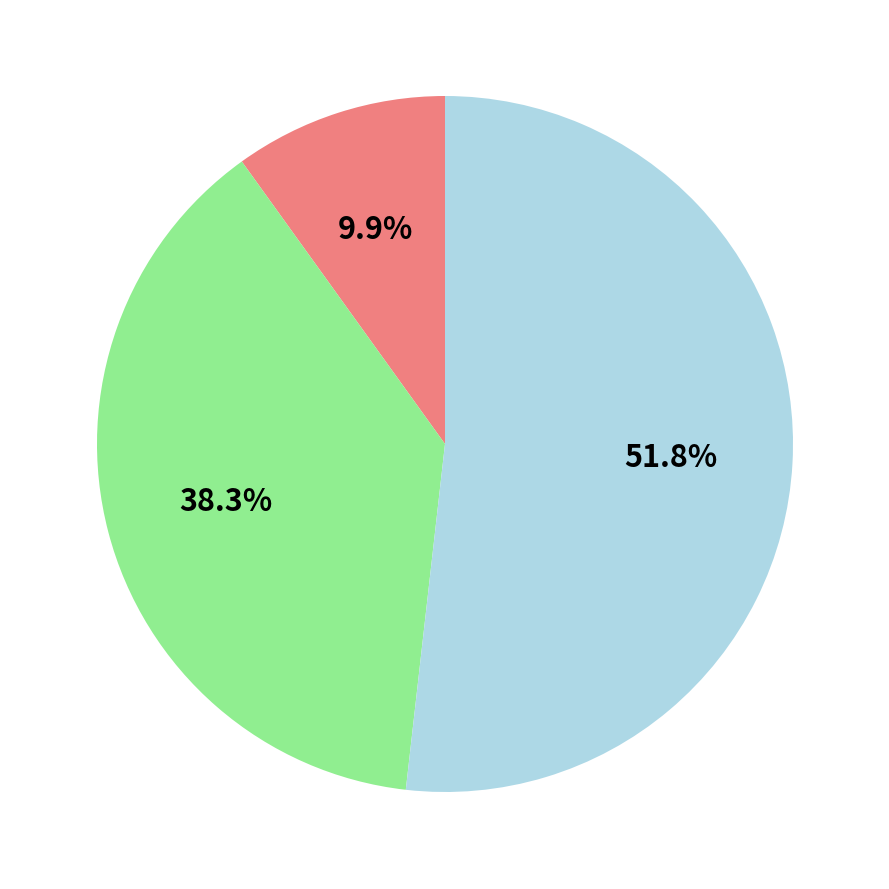

Is there any slice that represents more than half of the pie?

Yes